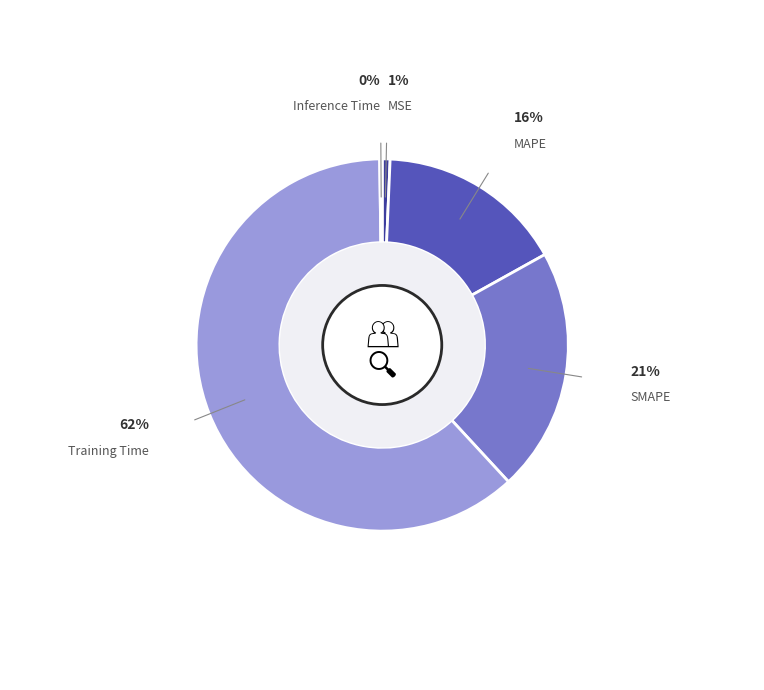

Which has a higher value, MSE or Training Time?

Training Time